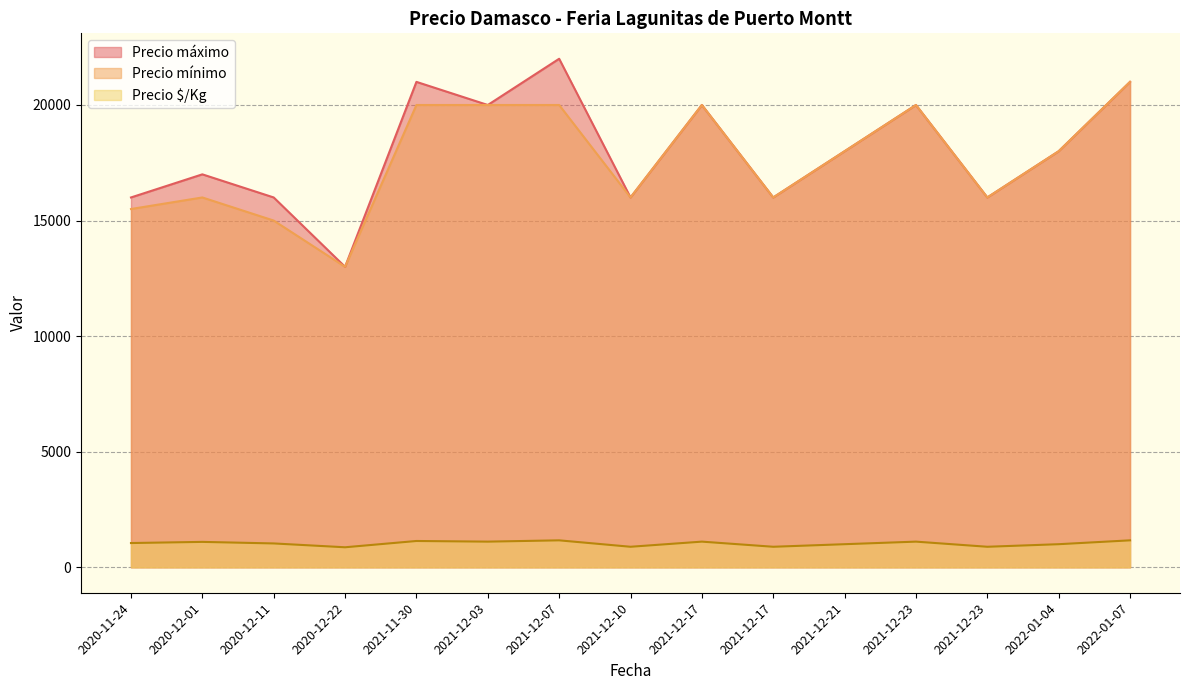

Where is the first local maximum for Precio mínimo?

2020-12-01